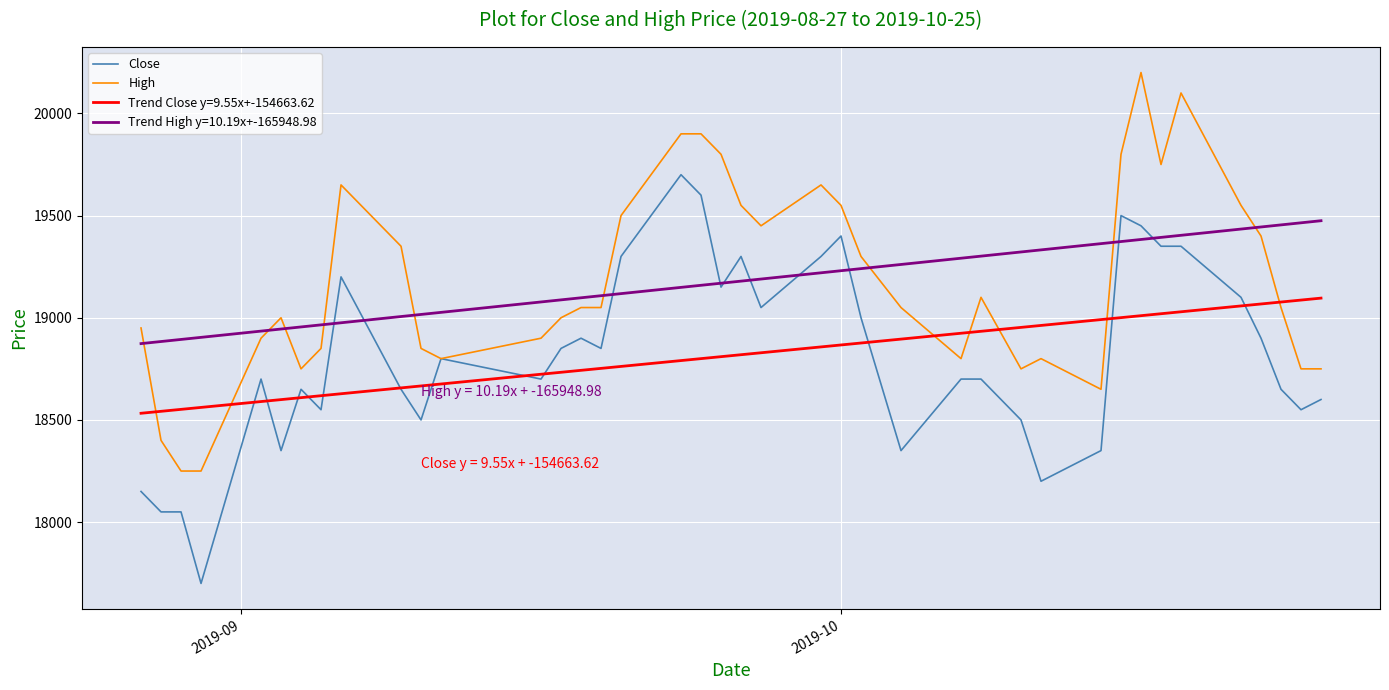

What is the highest value of the Close series?

19700.0